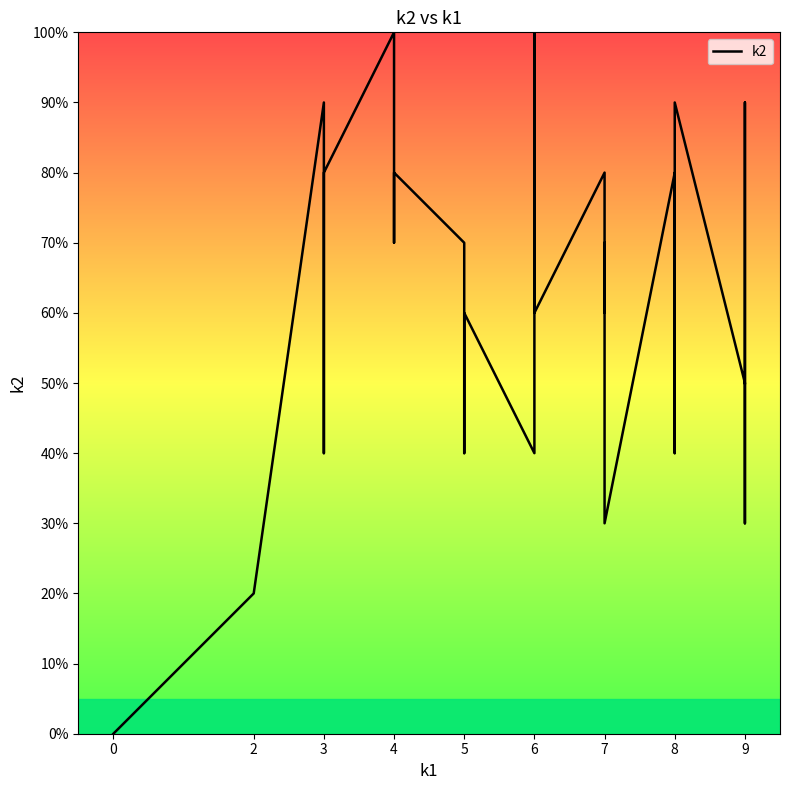

What is the value of the 10th point from the left?

7